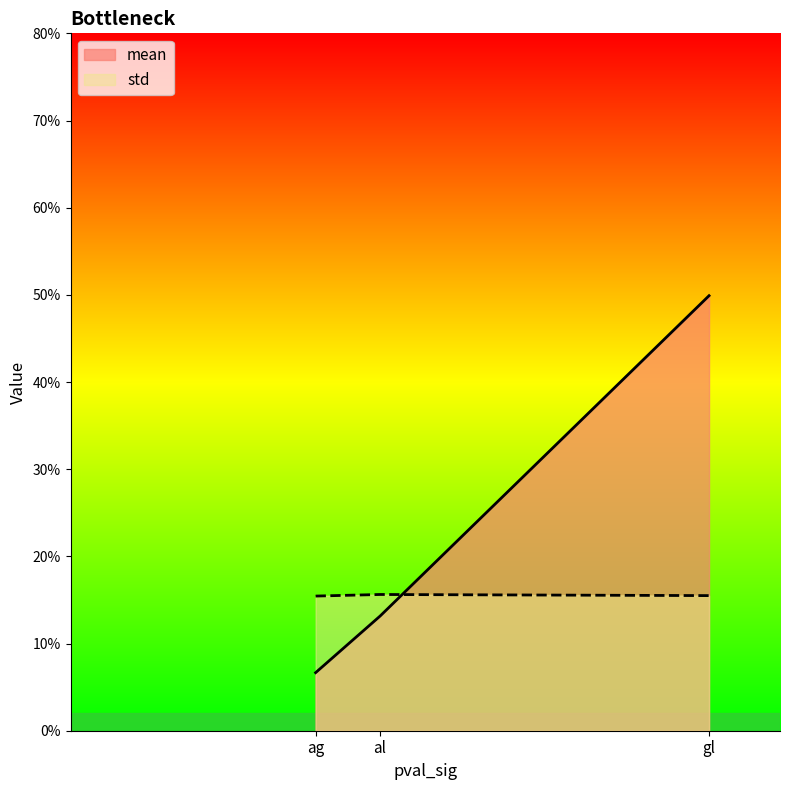

What is the label of the 2nd point from the left?

al